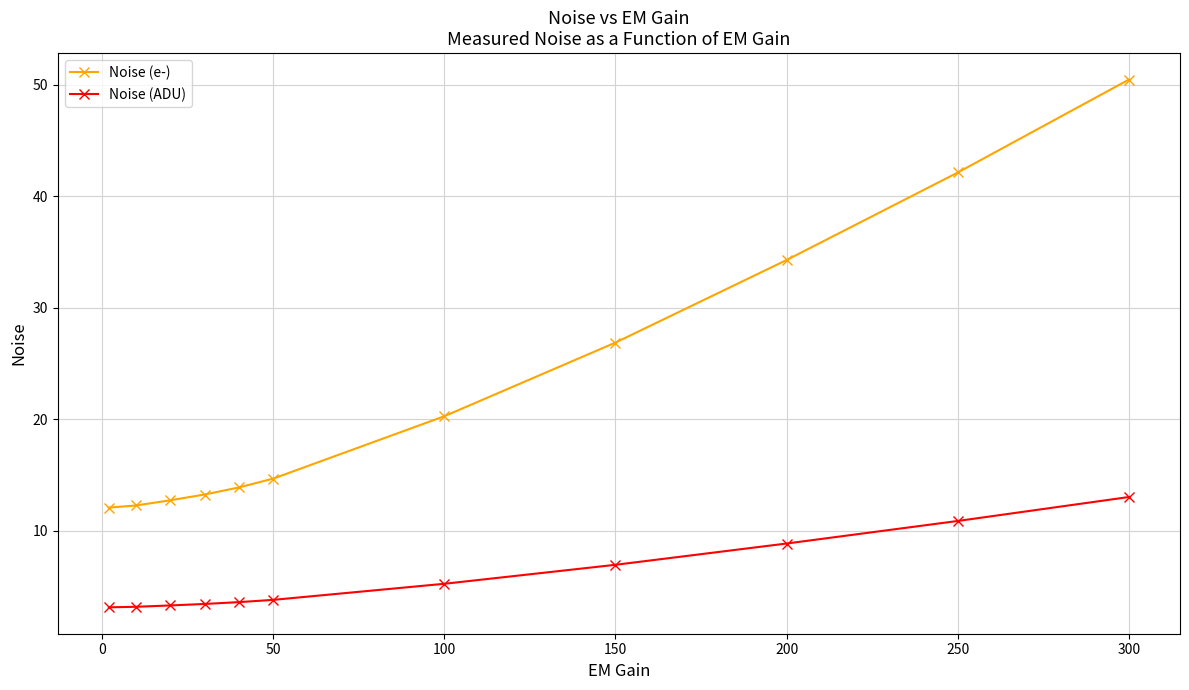

Which series has the widest spread of values?

Noise (e-)